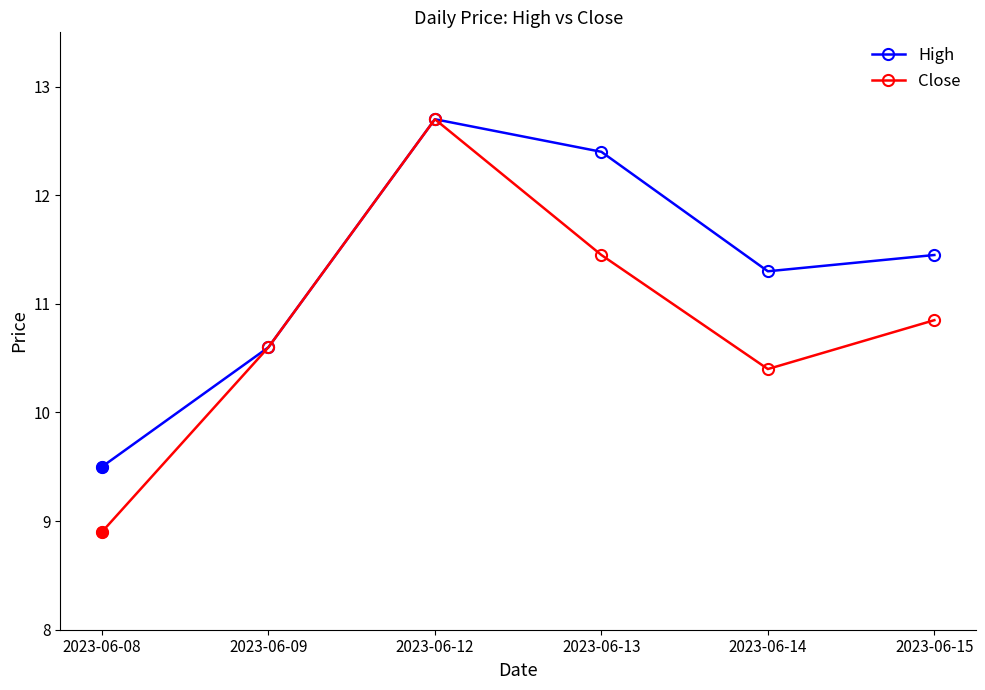

What is the spread (max minus min) of values at 2023-06-14?

0.9